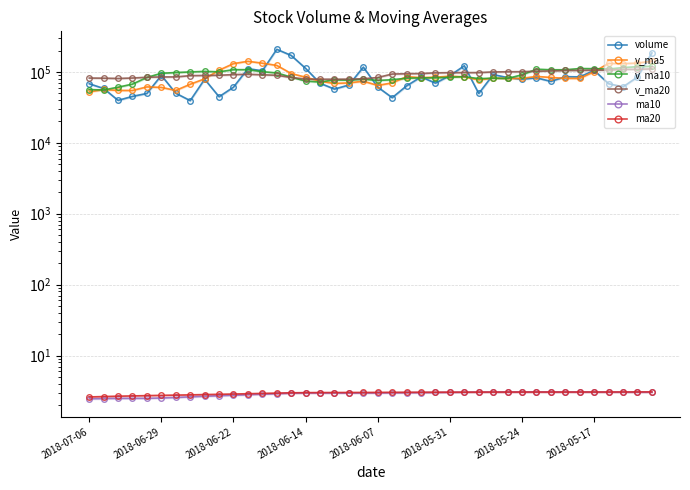

At how many categories does at least one series exceed 190454?

1